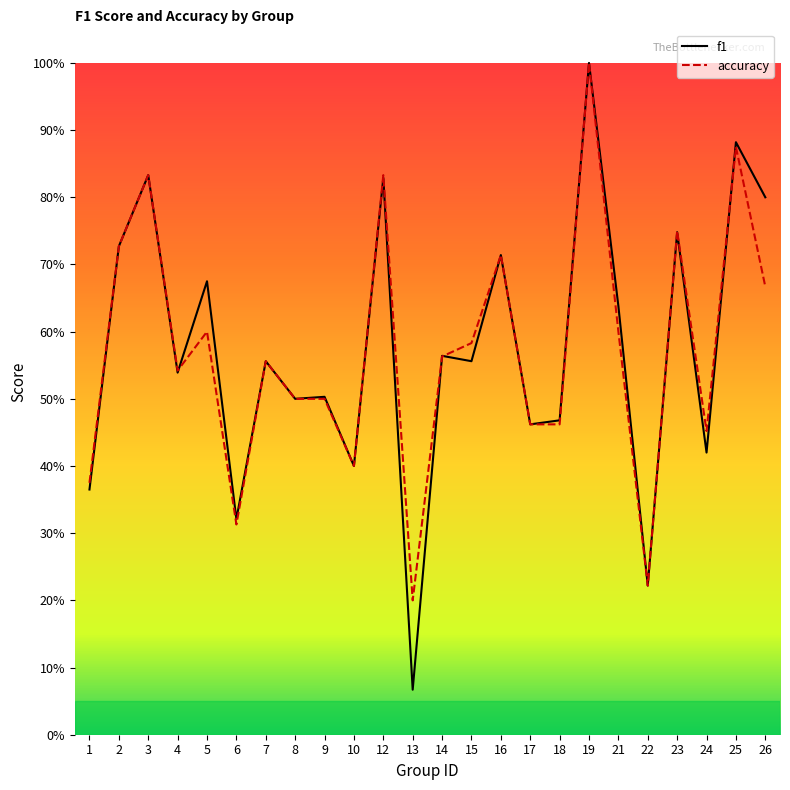

How many lines are shown in the chart?

2